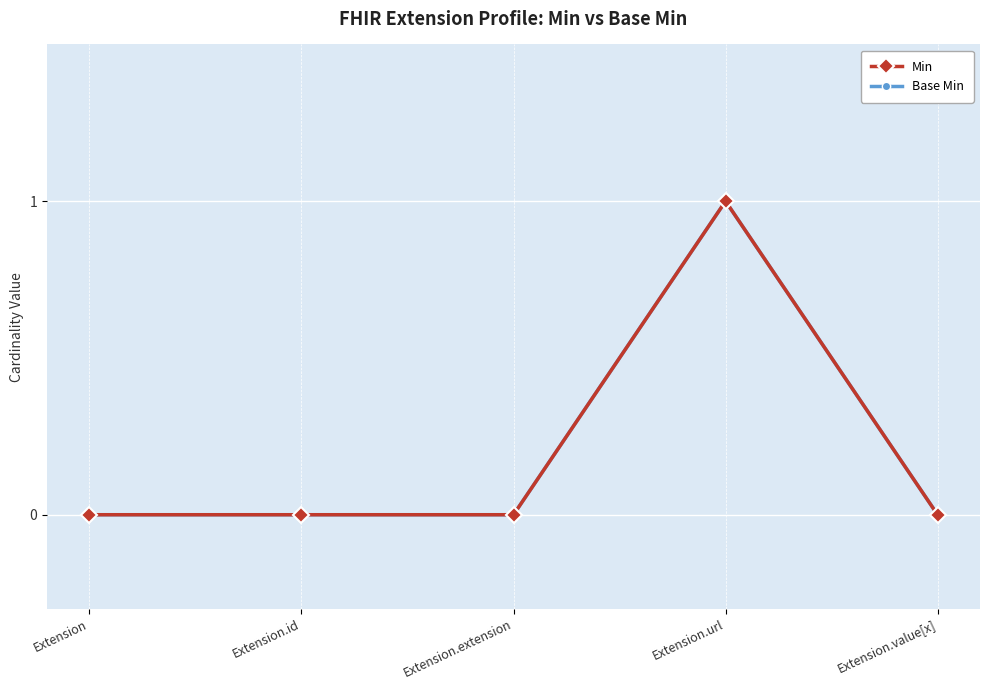

How many data points does each series have?

5